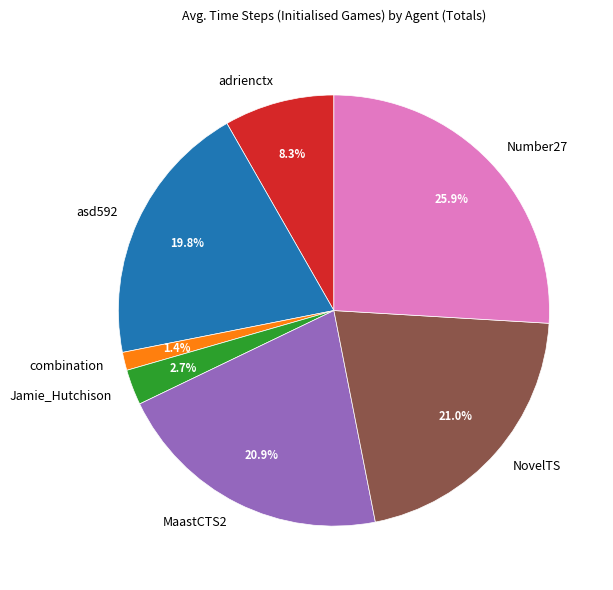

Does MaastCTS2 represent more than half of the total?

No